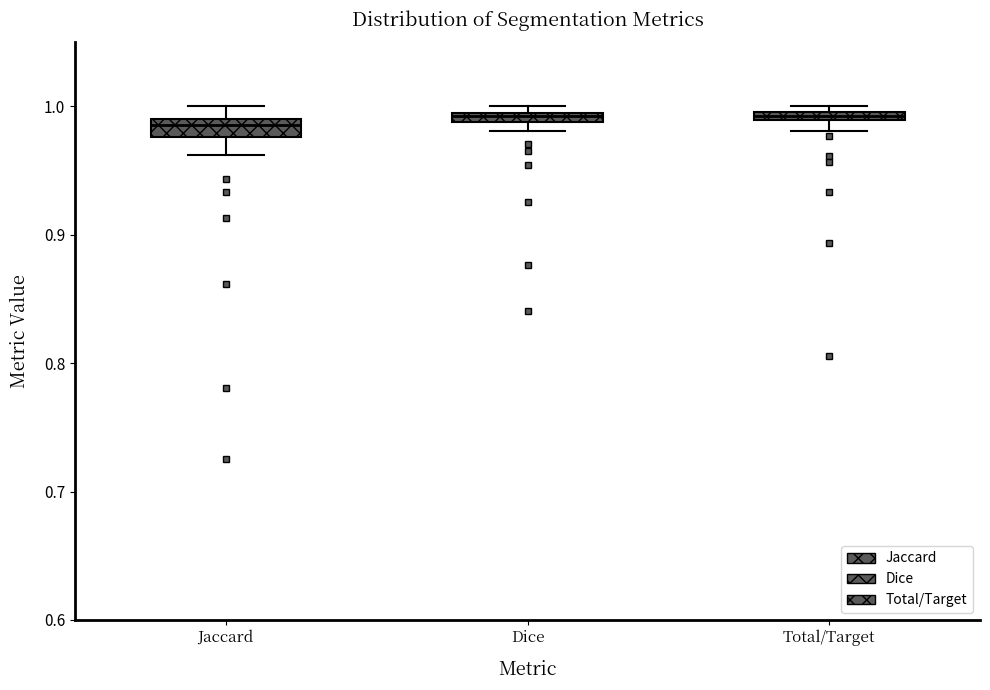

Where is the upper edge of the box for Jaccard on the y-axis? The values are not printed on the chart, so give them approximately, as read against the axis.

0.99